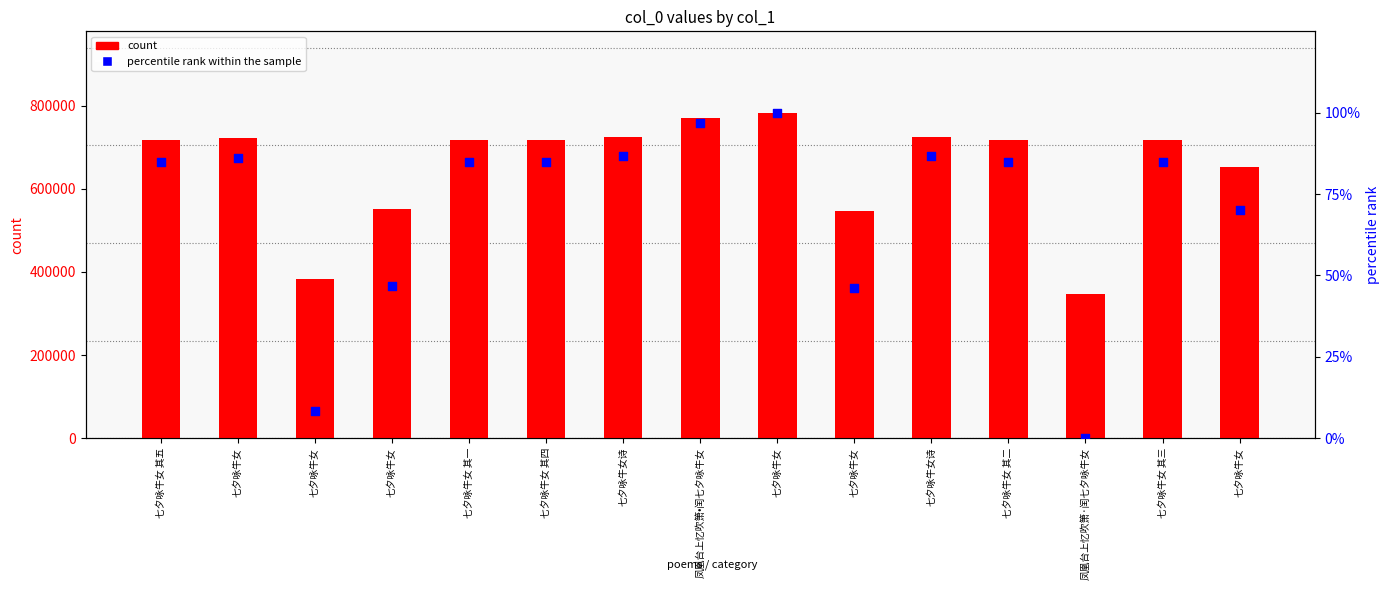

Which series has the largest total across all categories?

count